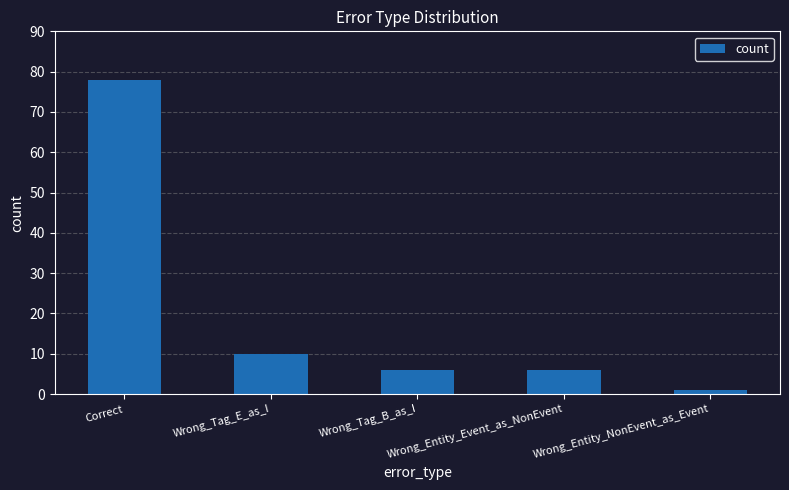

What is the change in value from Correct to Wrong_Entity_Event_as_NonEvent?

-72